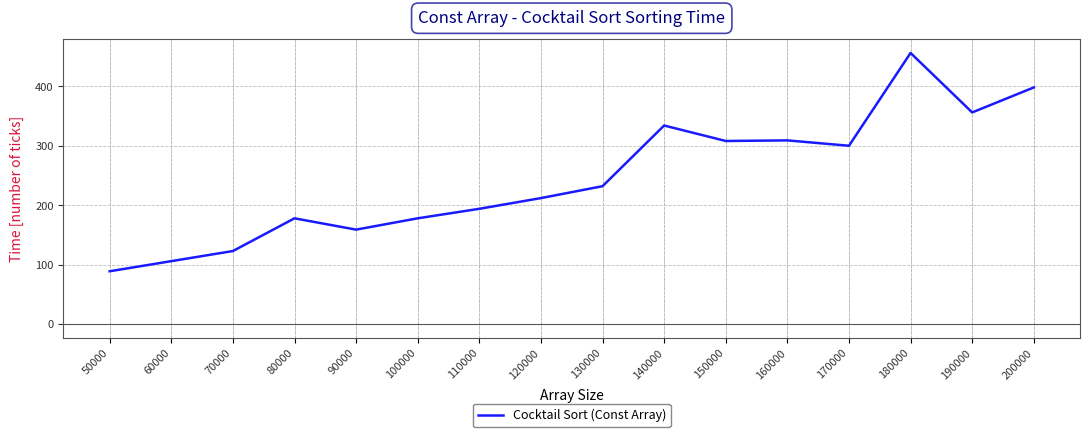

Where is the data nearest to the value 272?

170000